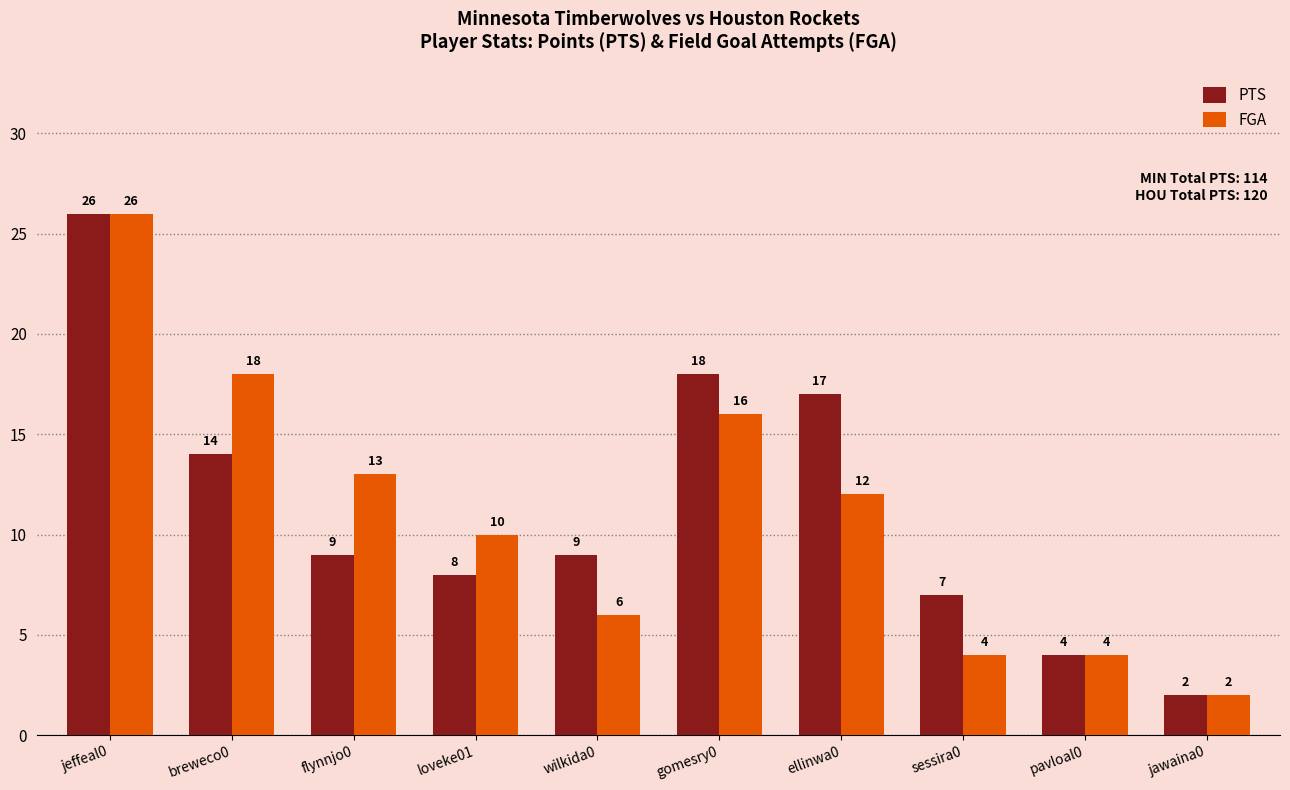

Which series changed the most between breweco0 and sessira0?

FGA